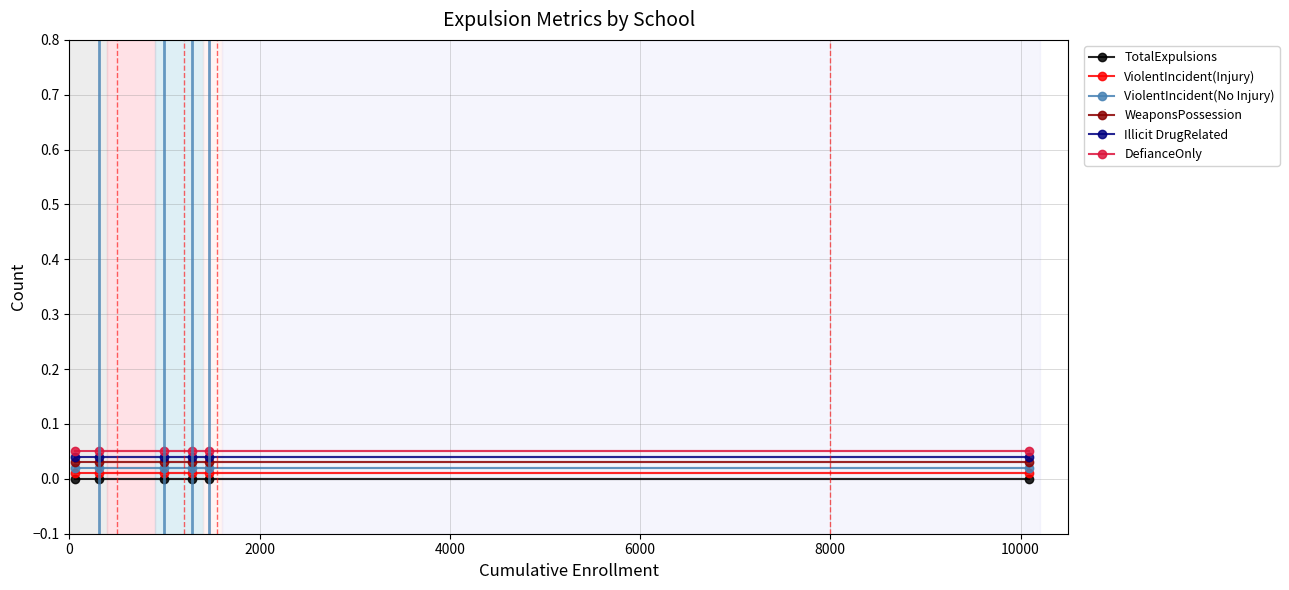

True or false: ViolentIncident(Injury) and WeaponsPossession intersect in this chart.

False